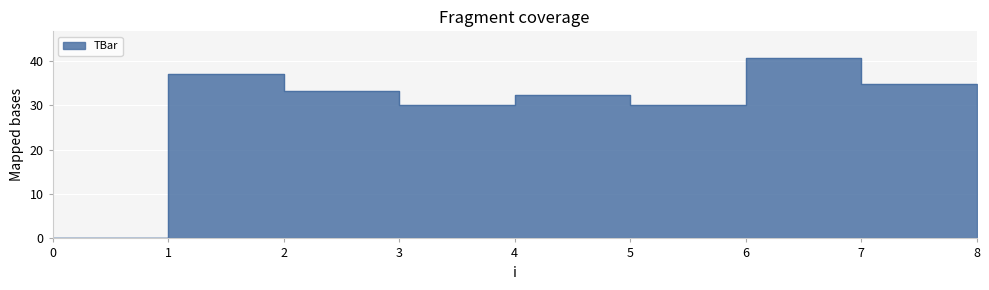

The value at 6 is 40.6. True or false?

True